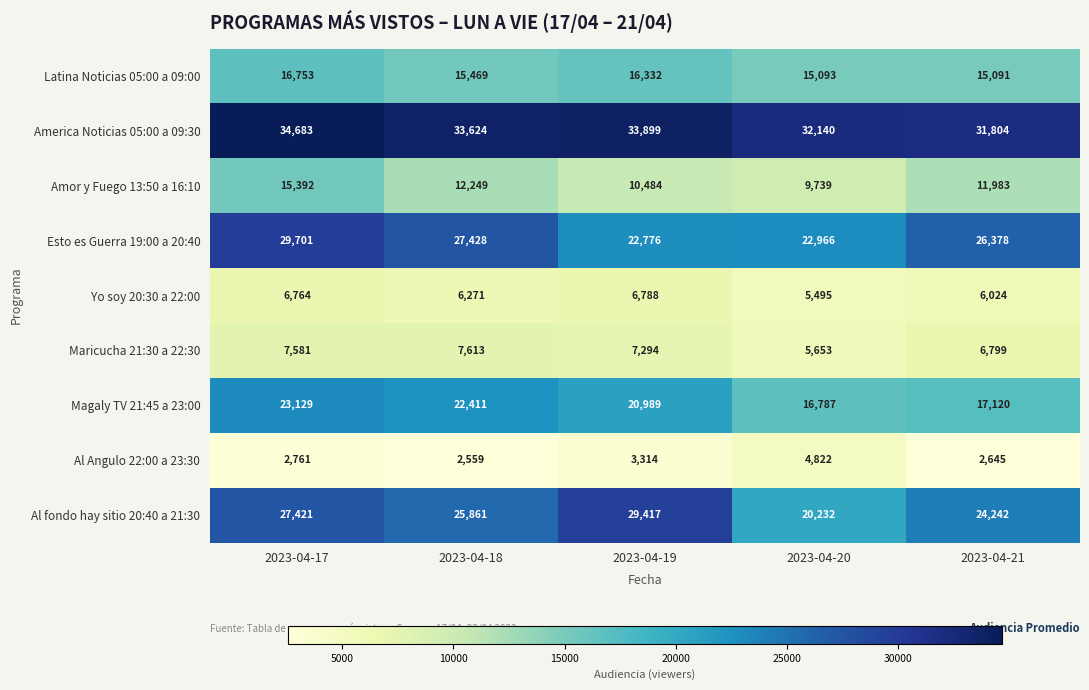

At 2023-04-21, list the series in order from largest to smallest.

America Noticias 05:00 a 09:30, Esto es Guerra 19:00 a 20:40, Al fondo hay sitio 20:40 a 21:30, Magaly TV 21:45 a 23:00, Latina Noticias 05:00 a 09:00, Amor y Fuego 13:50 a 16:10, Maricucha 21:30 a 22:30, Yo soy 20:30 a 22:00, Al Angulo 22:00 a 23:30